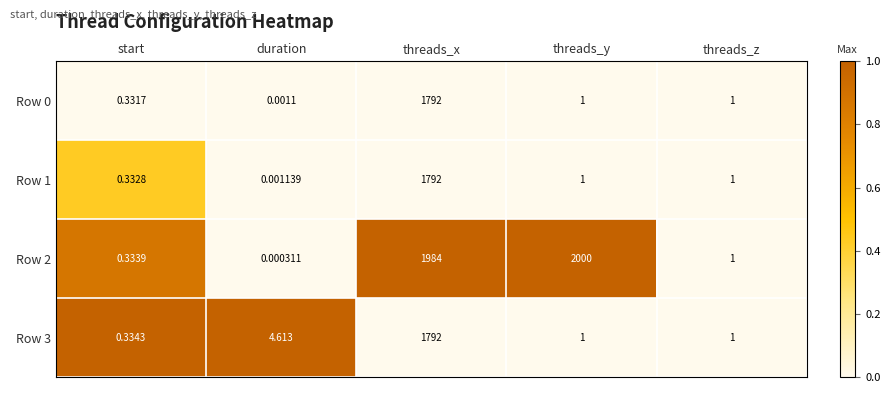

Which label corresponds to the largest value in the chart?

threads_y